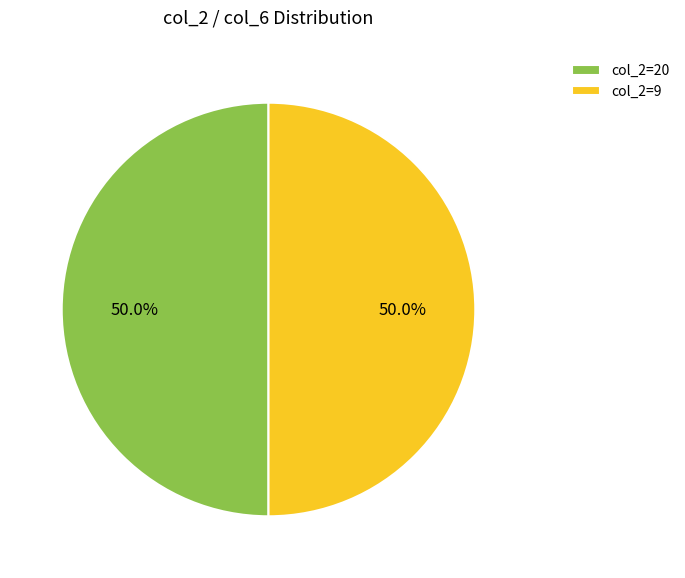

Count the number of slices in the pie.

2